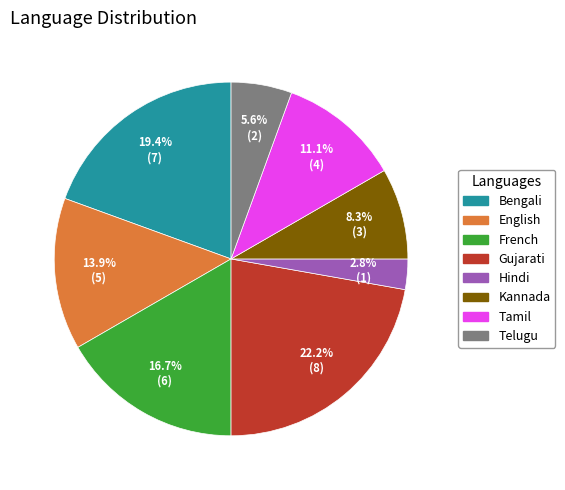

Rank the categories by value from lowest to highest.

Hindi, Telugu, Kannada, Tamil, English, French, Bengali, Gujarati